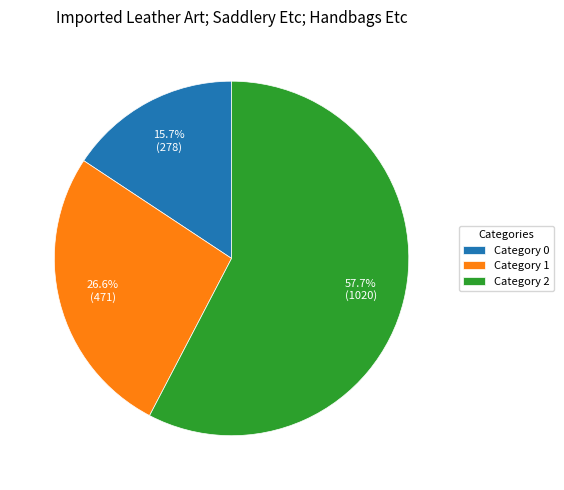

Rank the categories by value from highest to lowest.

Category 2, Category 1, Category 0